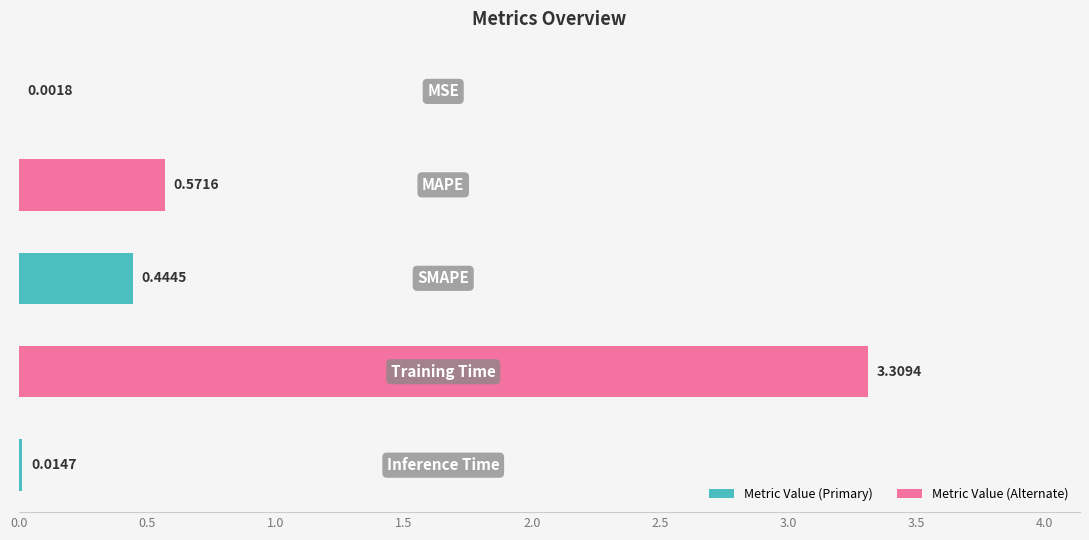

Does the chart contain stacked bars?

No